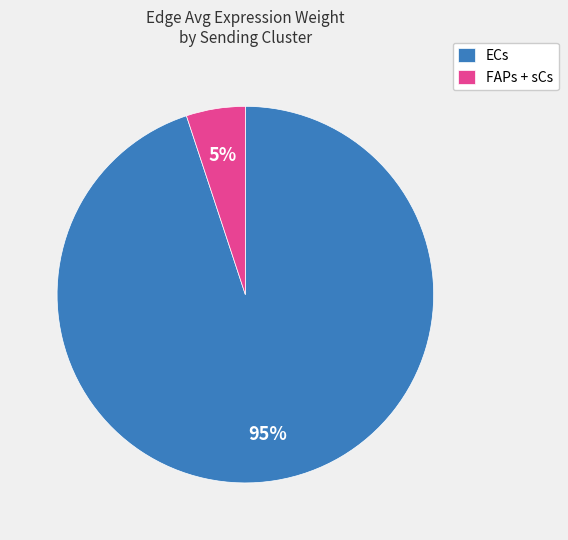

Which has a higher value, ECs or FAPs + sCs?

ECs